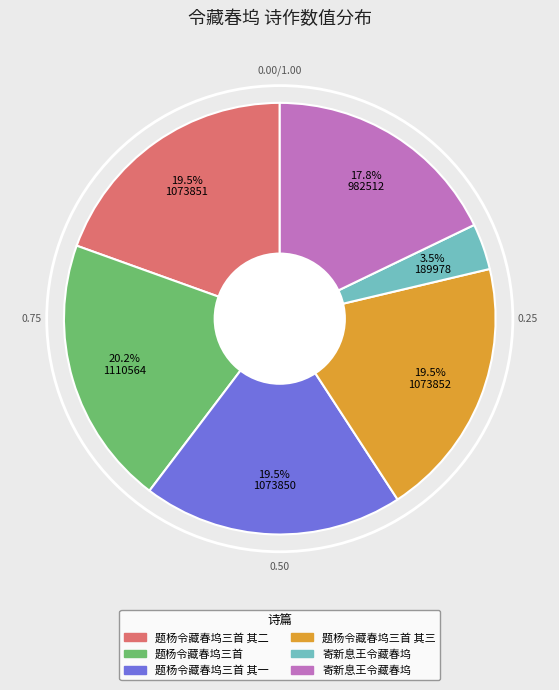

Count the number of slices in the pie.

6